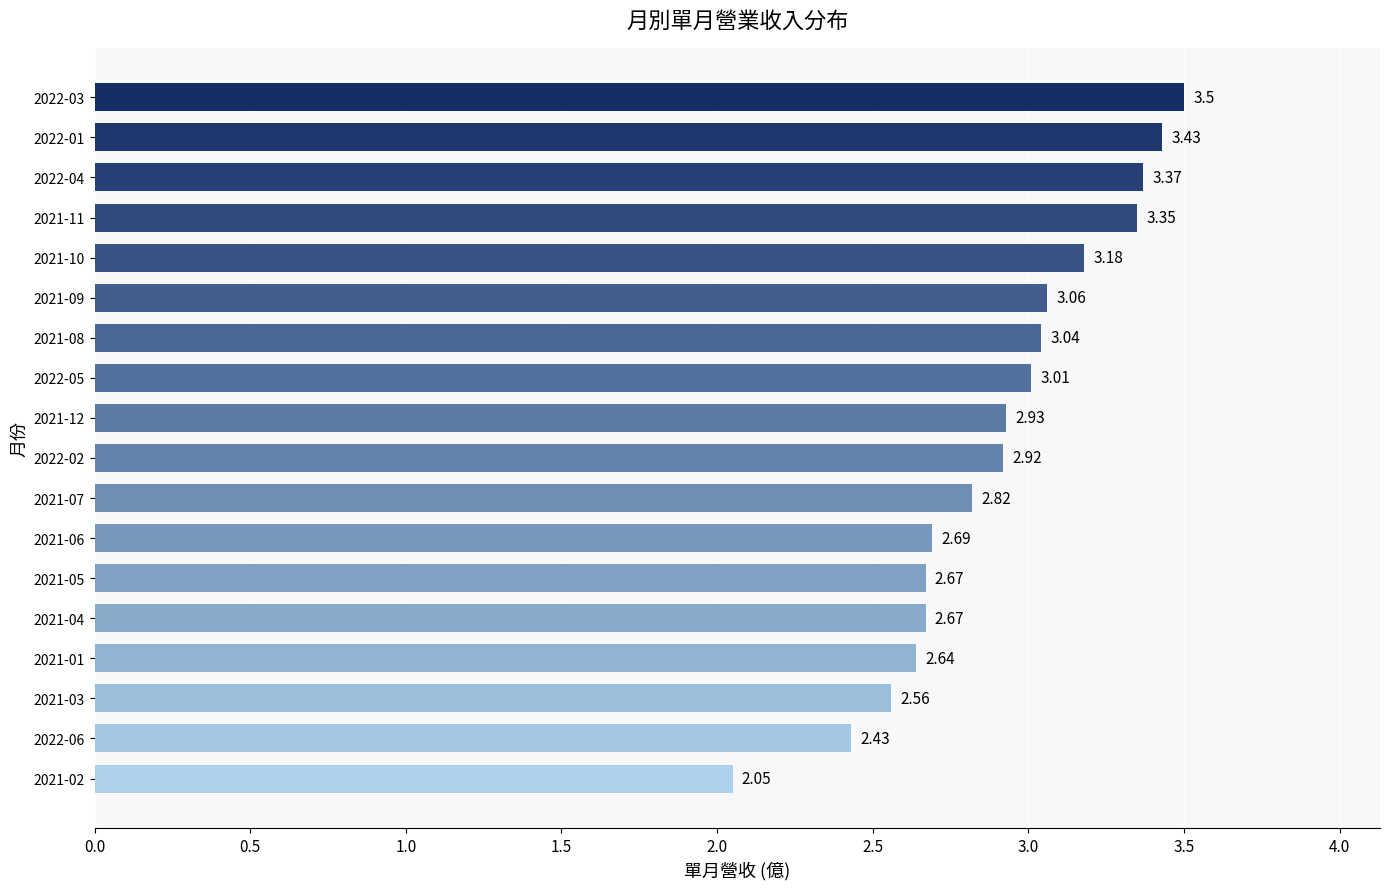

What is the ratio of the value at 2021-09 to the value at 2022-05?

1.0